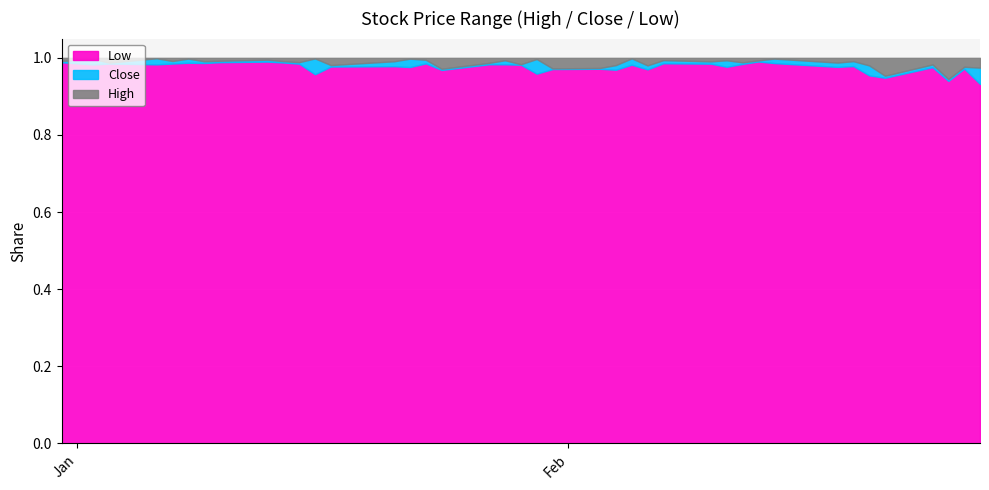

True or false: High and Close cross at least once.

False